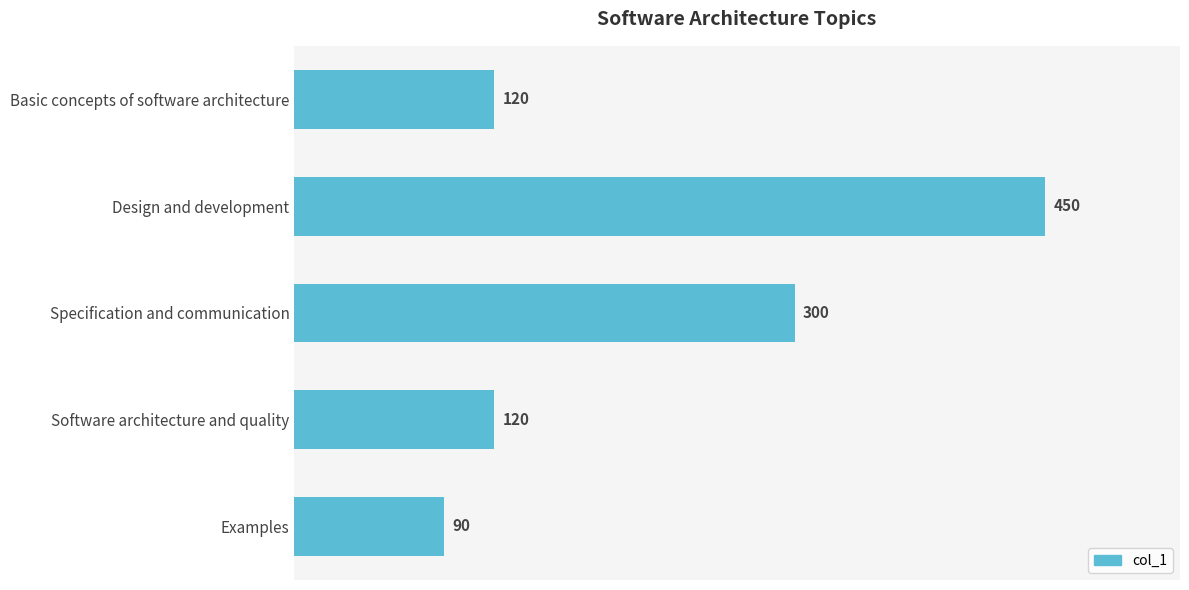

How many categories are shown in the chart?

5